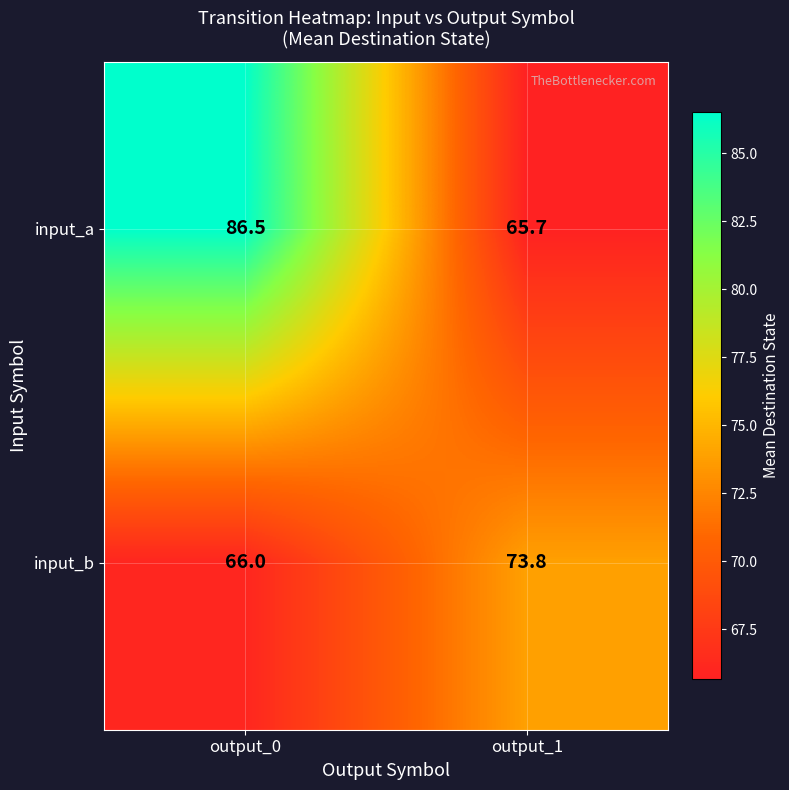

The value of input_b at output_0 is 116.8. True or false?

False